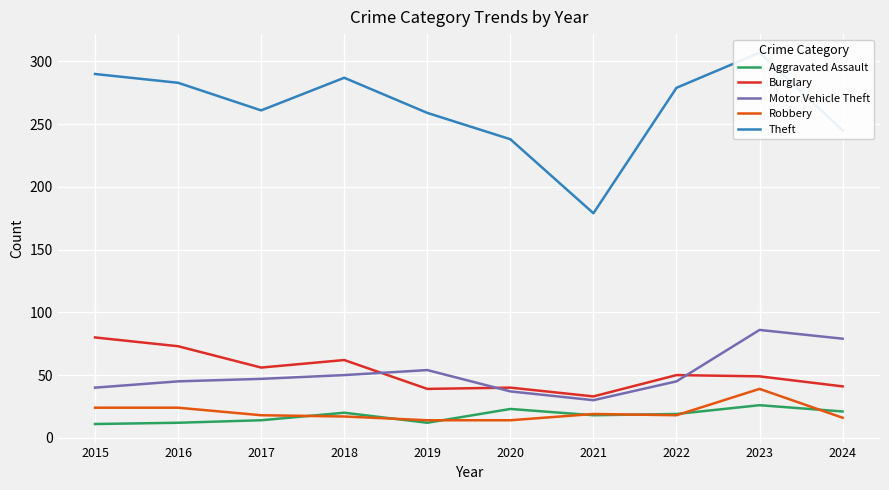

At how many categories does at least one series exceed 53?

10